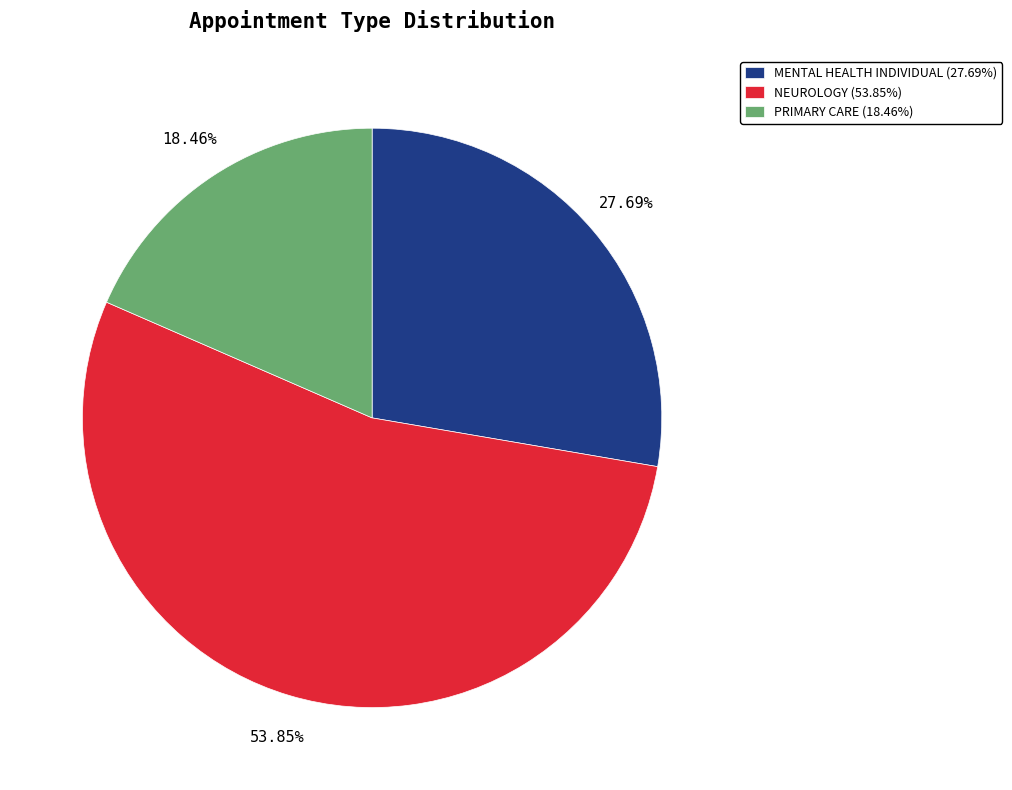

Is the sum of NEUROLOGY (53.85%) and PRIMARY CARE (18.46%) greater than half?

Yes